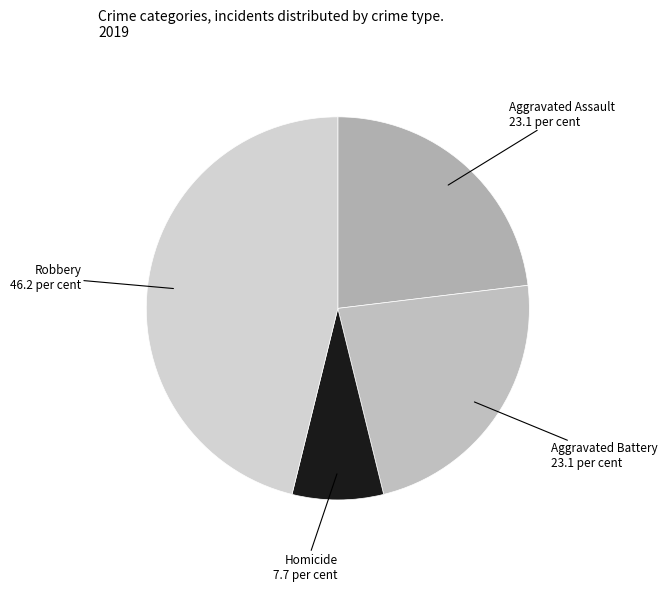

Which slice is the smallest?

Homicide